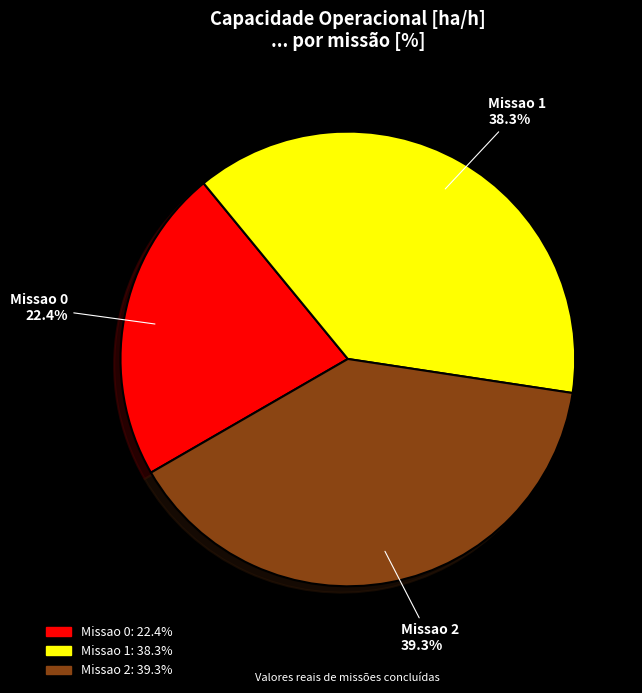

Which category has the biggest portion of the pie?

Missao 2